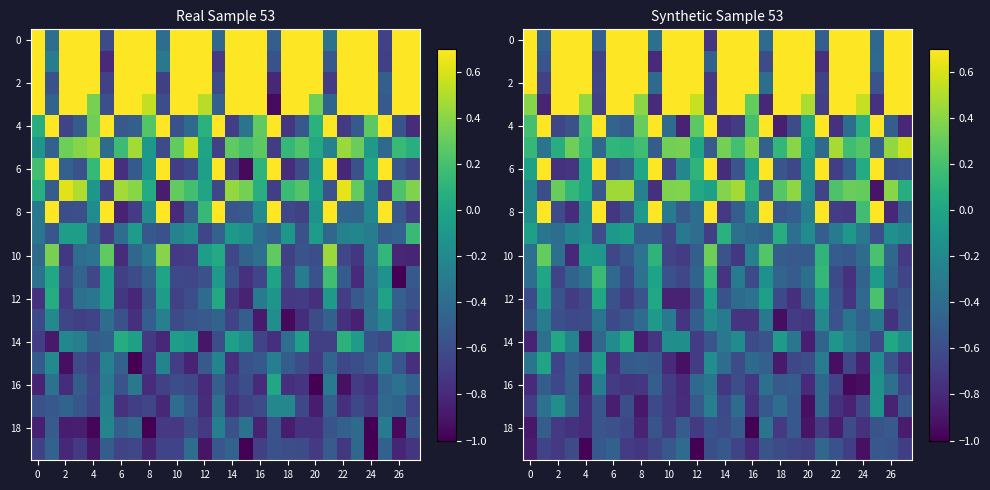

Which category has the highest value in the row_18 series?

17